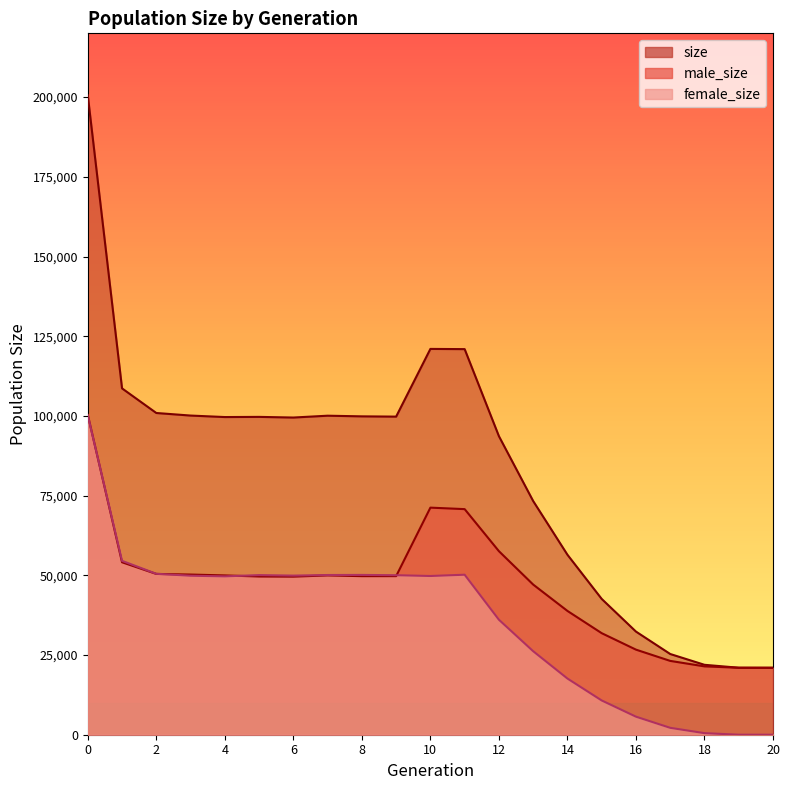

How many intersections are there between male_size and female_size?

4